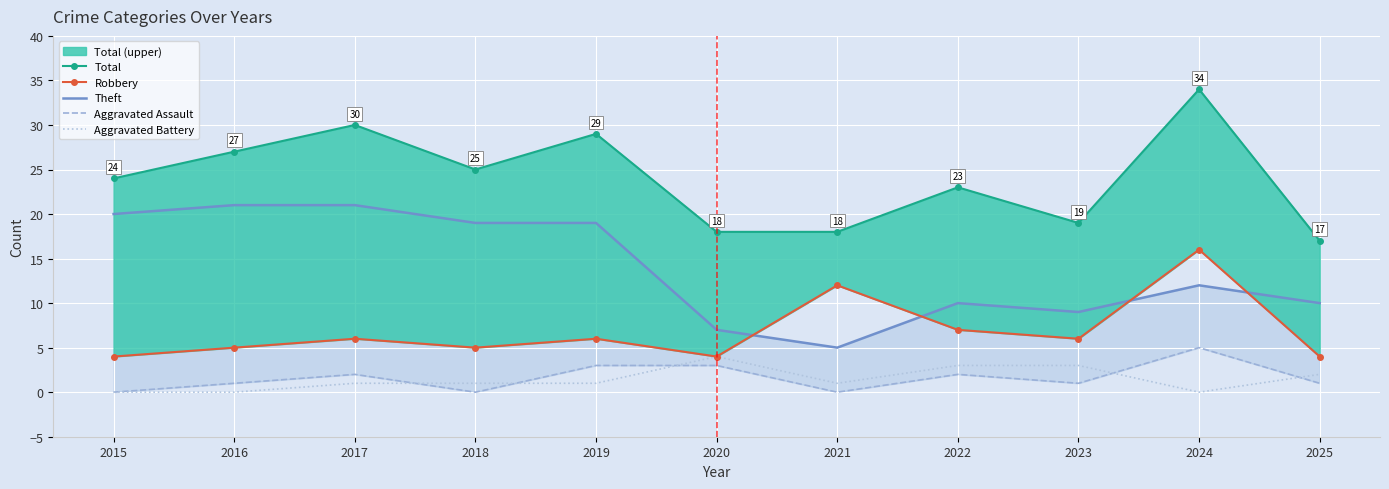

What is the difference between the Aggravated Battery values at 2019 and 2023?

2